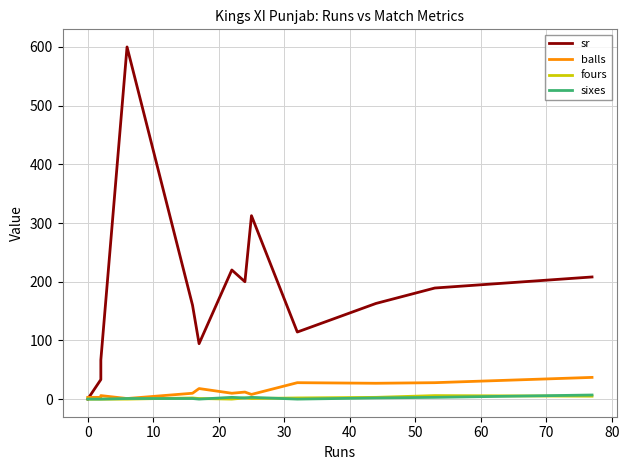

How many lines are shown in the chart?

4